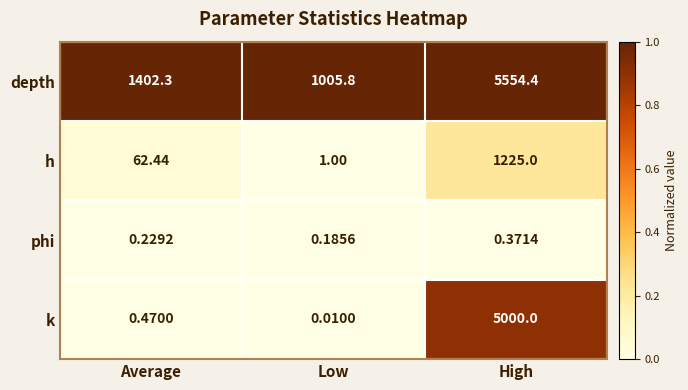

Is the value of h at Average greater than the value of phi at Average?

Yes